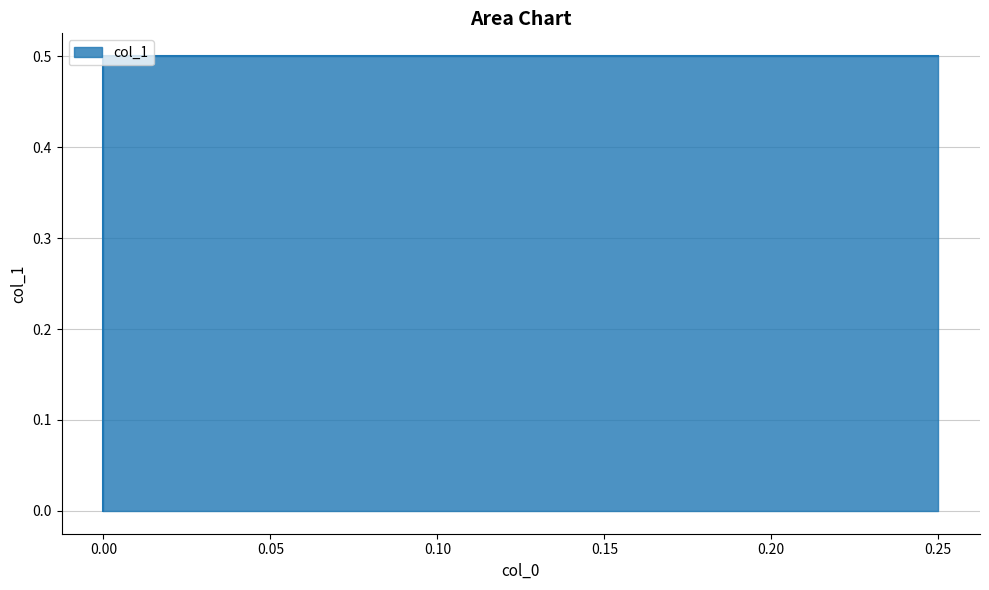

Between 0.25 and 0.0, which is larger?

0.25